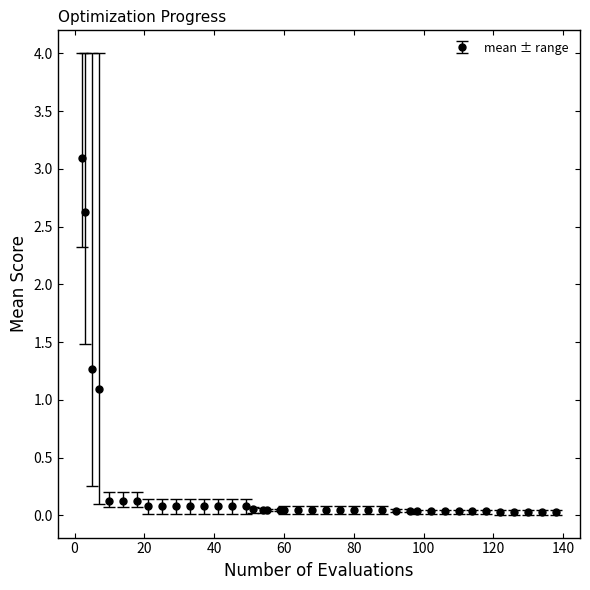

What is the average value?

0.3